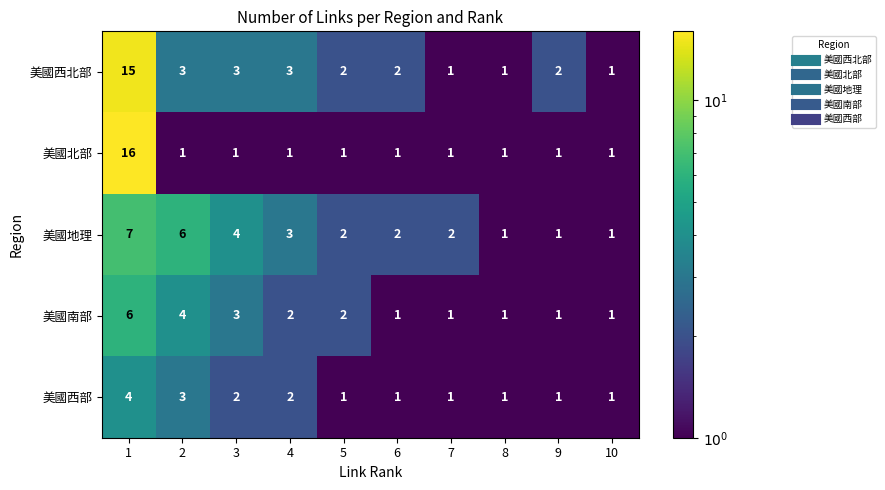

Count the 美國地理 values in the range 1 to 4.

8